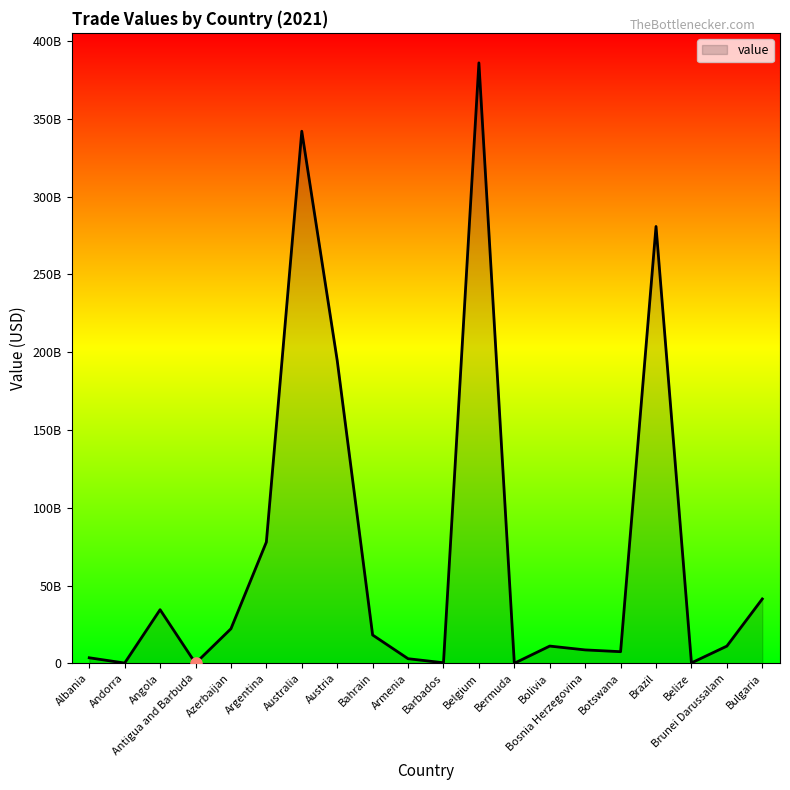

How many points are lower than both their immediate neighbors (excluding endpoints)?

6